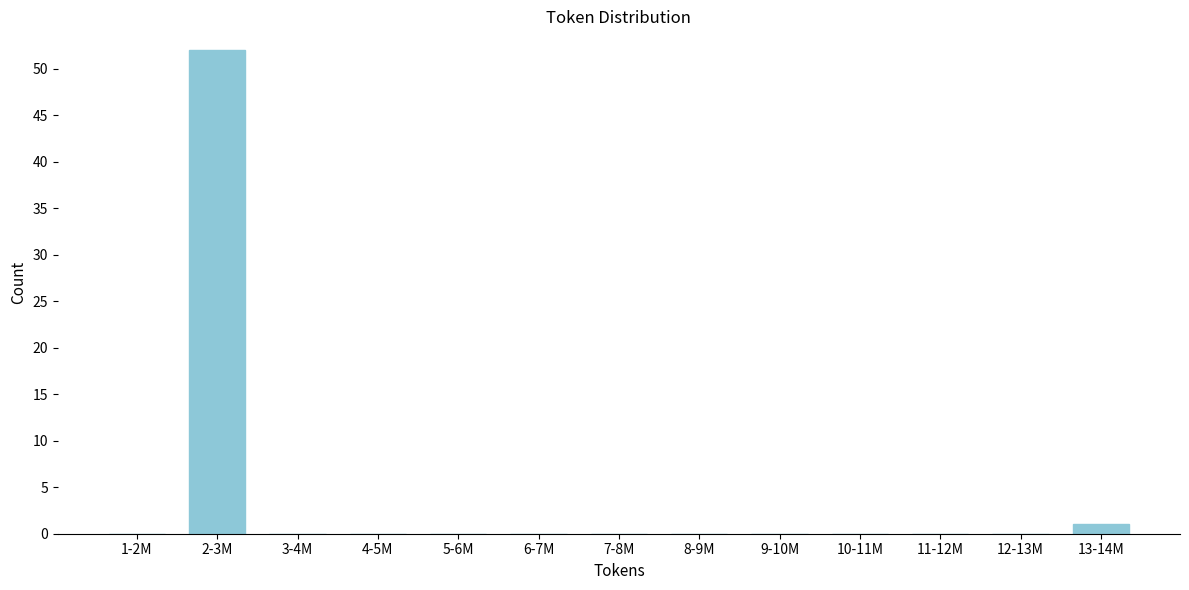

Reading right to left, what are all the values shown in this chart?

13-14M=1	12-13M=0	11-12M=0	10-11M=0	9-10M=0	8-9M=0	7-8M=0	6-7M=0	5-6M=0	4-5M=0	3-4M=0	2-3M=52	1-2M=0